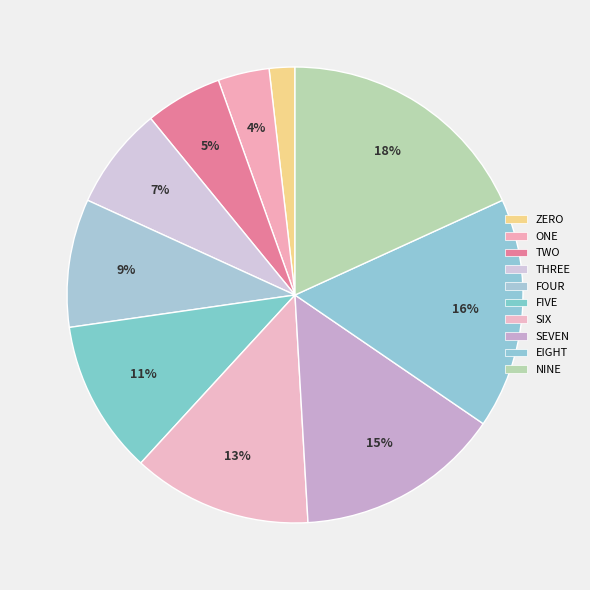

Count the number of slices in the pie.

10